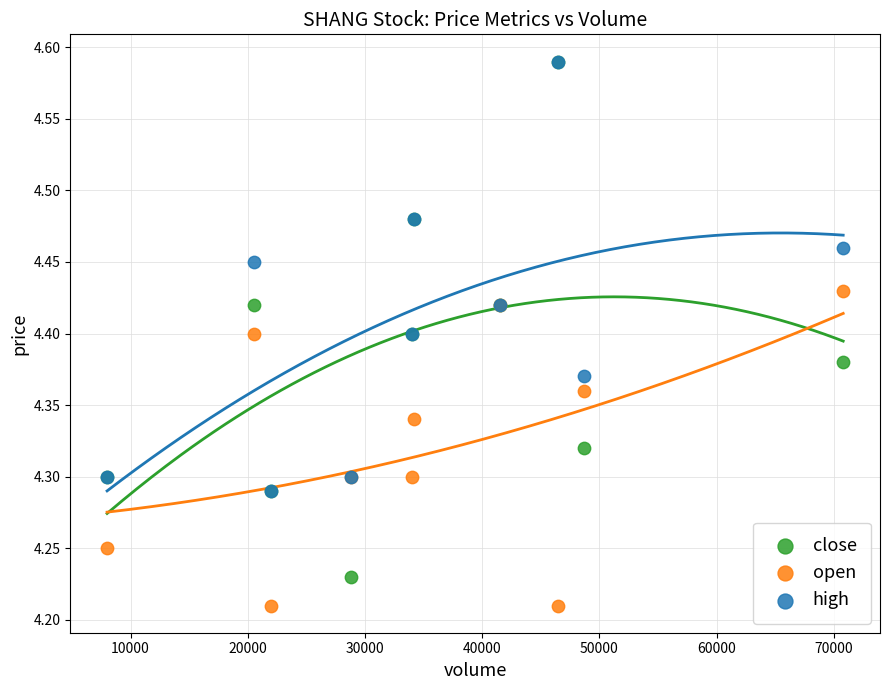

What are all the series names shown in the legend?

close, open, high